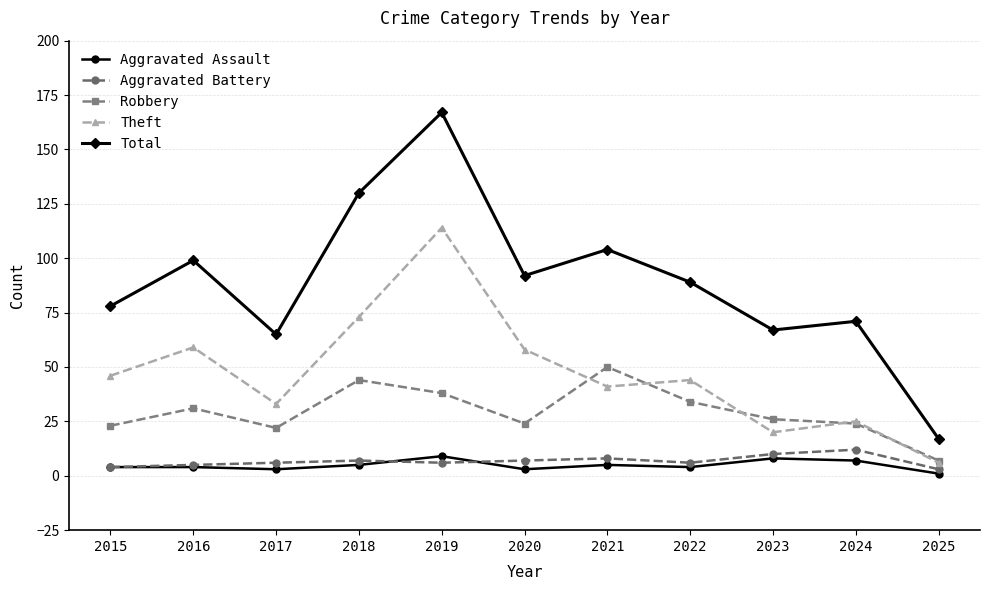

How many data points in Total are less than 89?

5